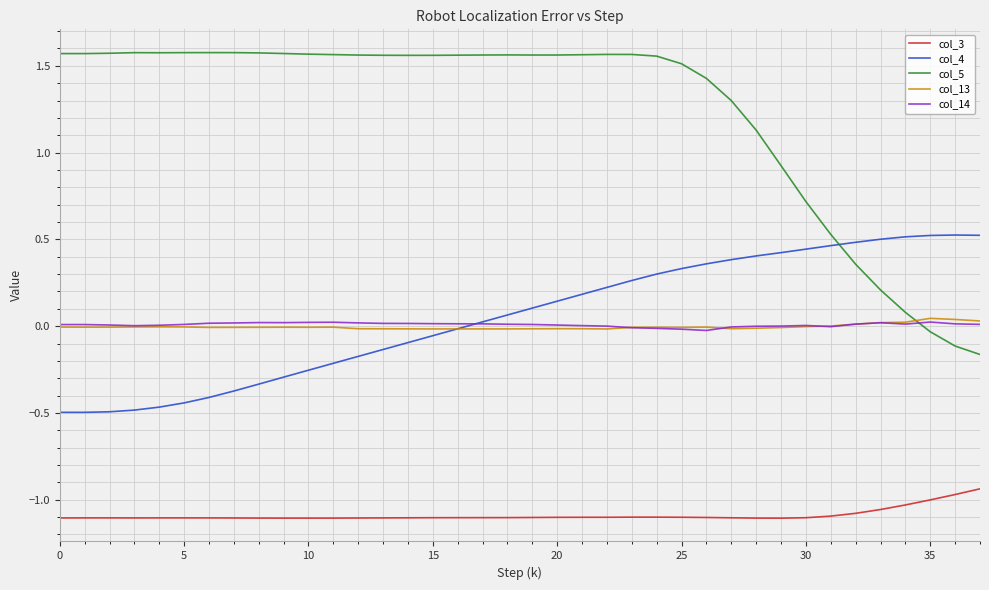

True or false: col_3 and col_13 cross at least once.

False